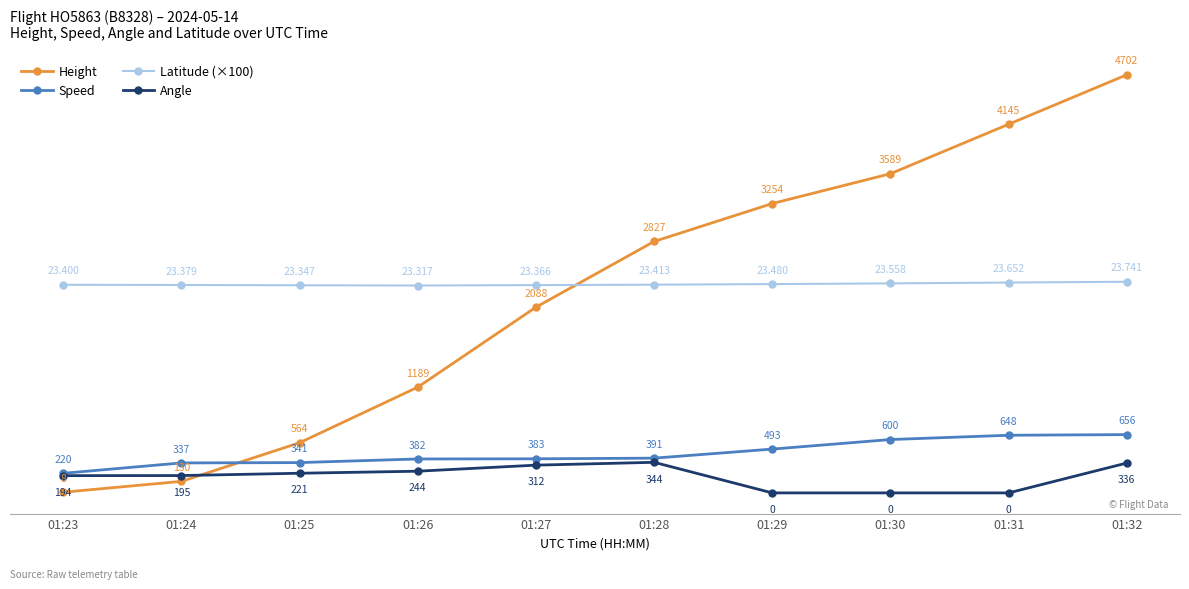

Is the value of Speed at 01:26 greater than the value of Height at 01:26?

No